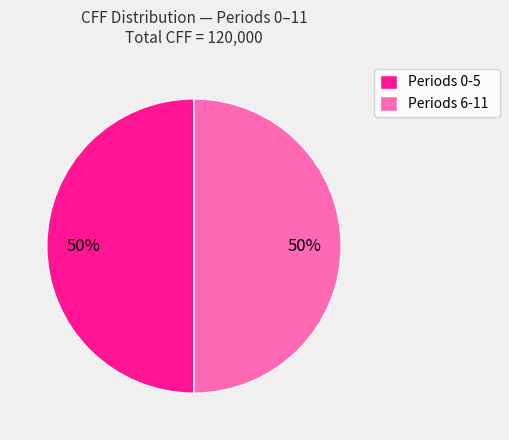

Count the number of slices in the pie.

2